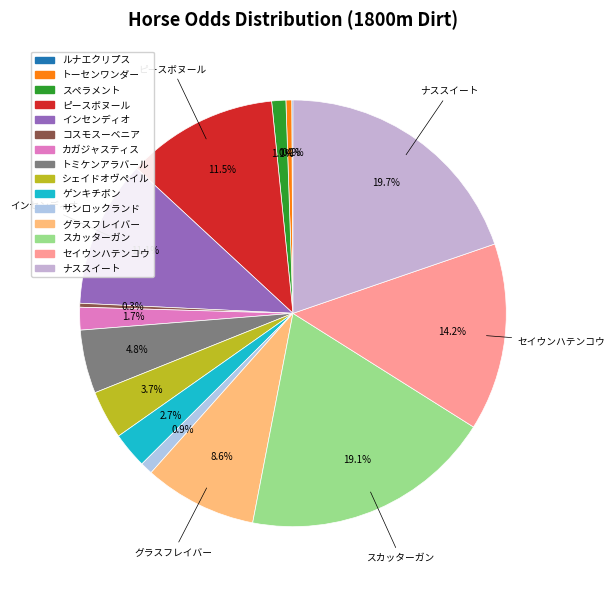

Count the number of slices in the pie.

15